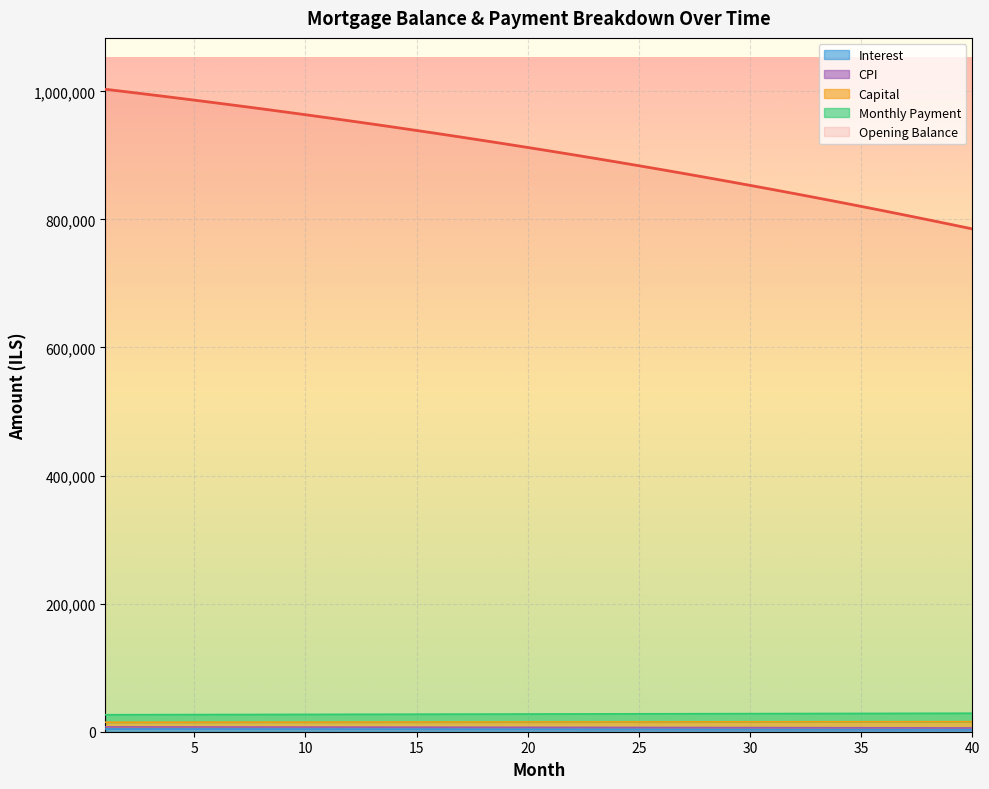

Is it true that month_payment equals 42508.0 at 38?

False